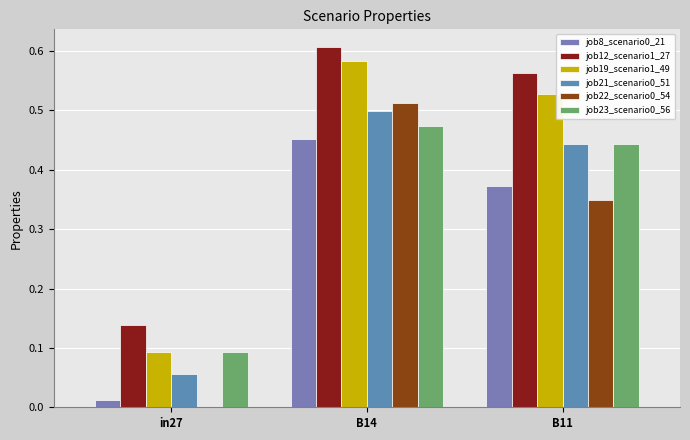

List the series in order of their peak value, highest first.

job12_scenario1_27, job19_scenario1_49, job22_scenario0_54, job21_scenario0_51, job23_scenario0_56, job8_scenario0_21